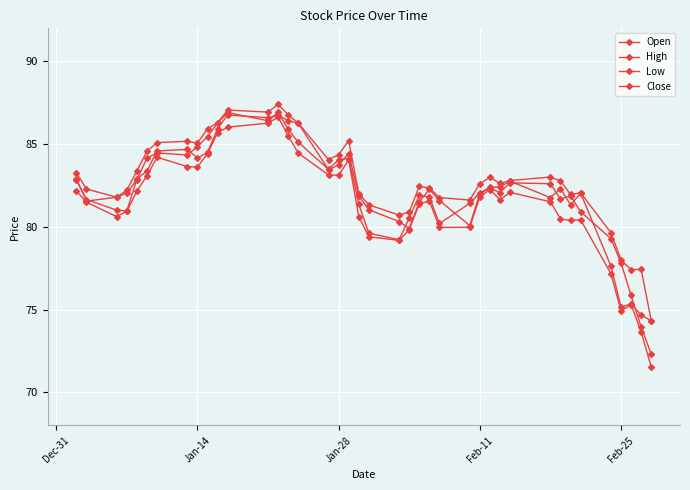

At how many categories does at least one series exceed 71?

40